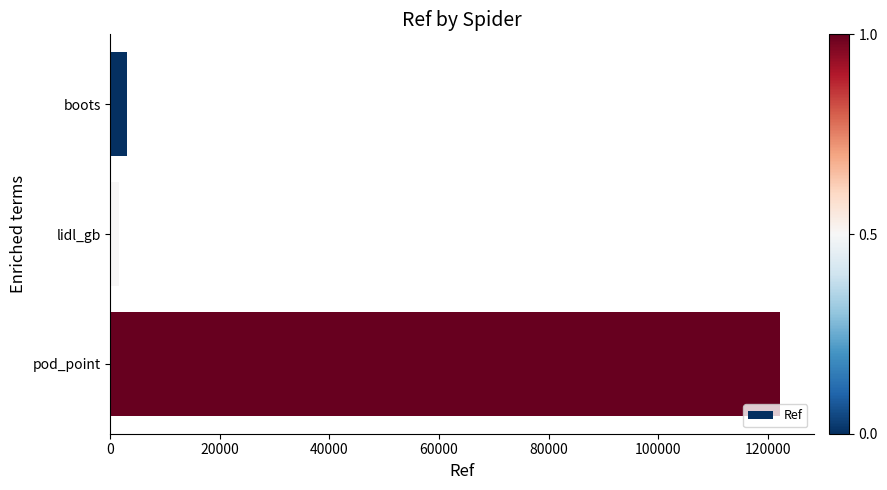

Reading top to bottom, list all the values displayed in this chart.

3096	1529	122286